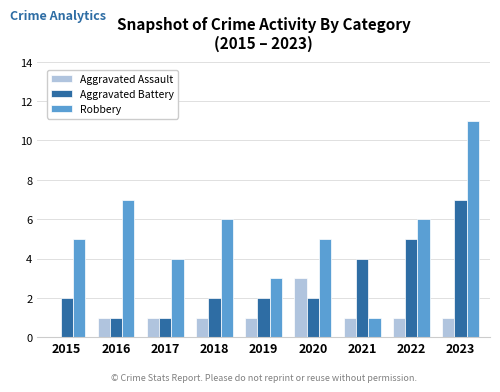

Reading left to right, extract all data points from this chart.

Aggravated Assault: 2015=0	2016=1	2017=1	2018=1	2019=1	2020=3	2021=1	2022=1	2023=1
Aggravated Battery: 2015=2	2016=1	2017=1	2018=2	2019=2	2020=2	2021=4	2022=5	2023=7
Robbery: 2015=5	2016=7	2017=4	2018=6	2019=3	2020=5	2021=1	2022=6	2023=11